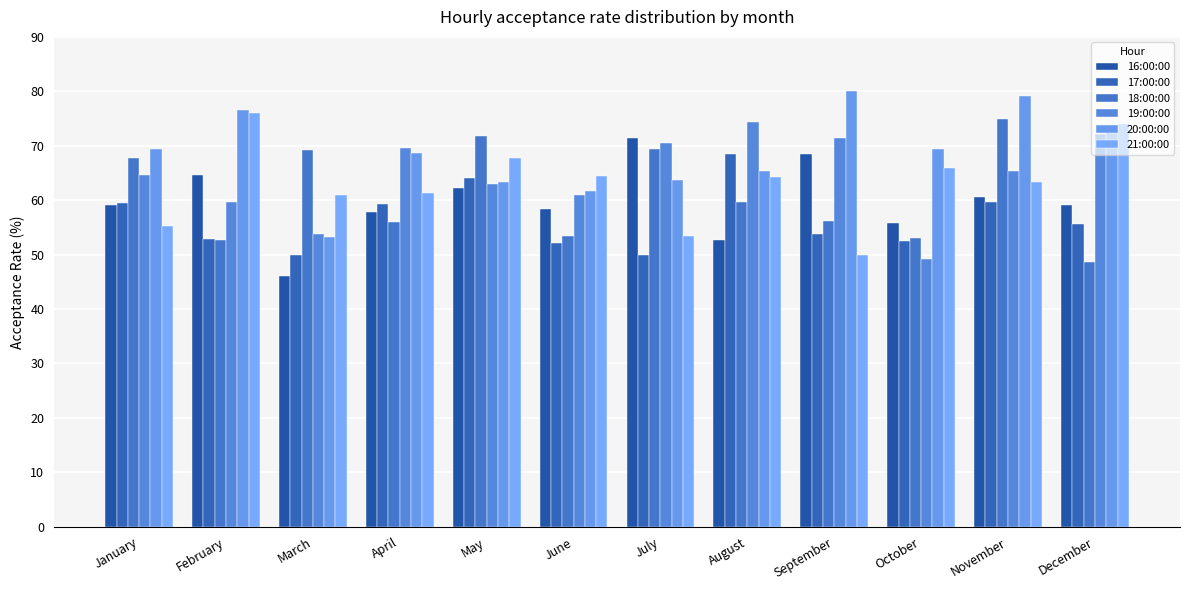

What is the sum of all 17:00:00 values?

677.8